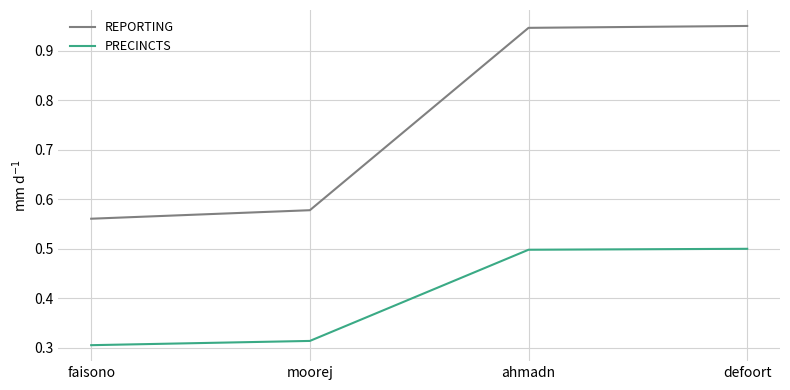

True or false: REPORTING and PRECINCTS cross at least once.

False